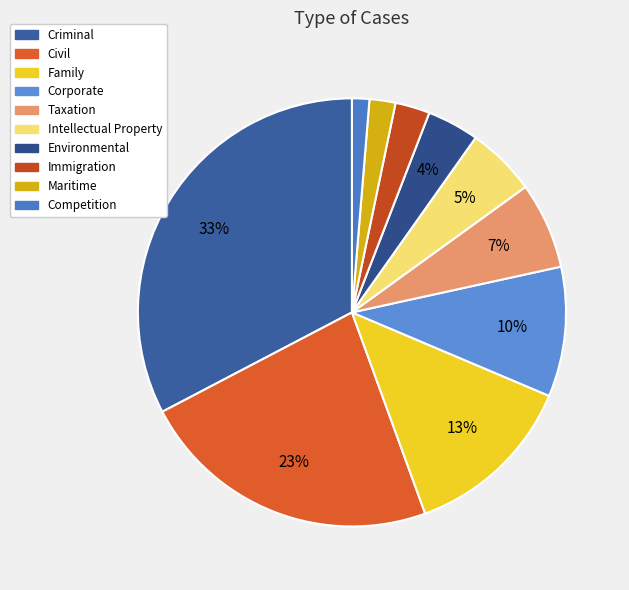

Is there any slice that represents more than half of the pie?

No